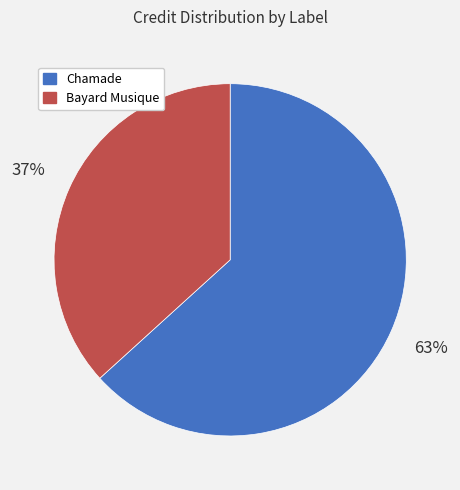

Count the number of slices in the pie.

2